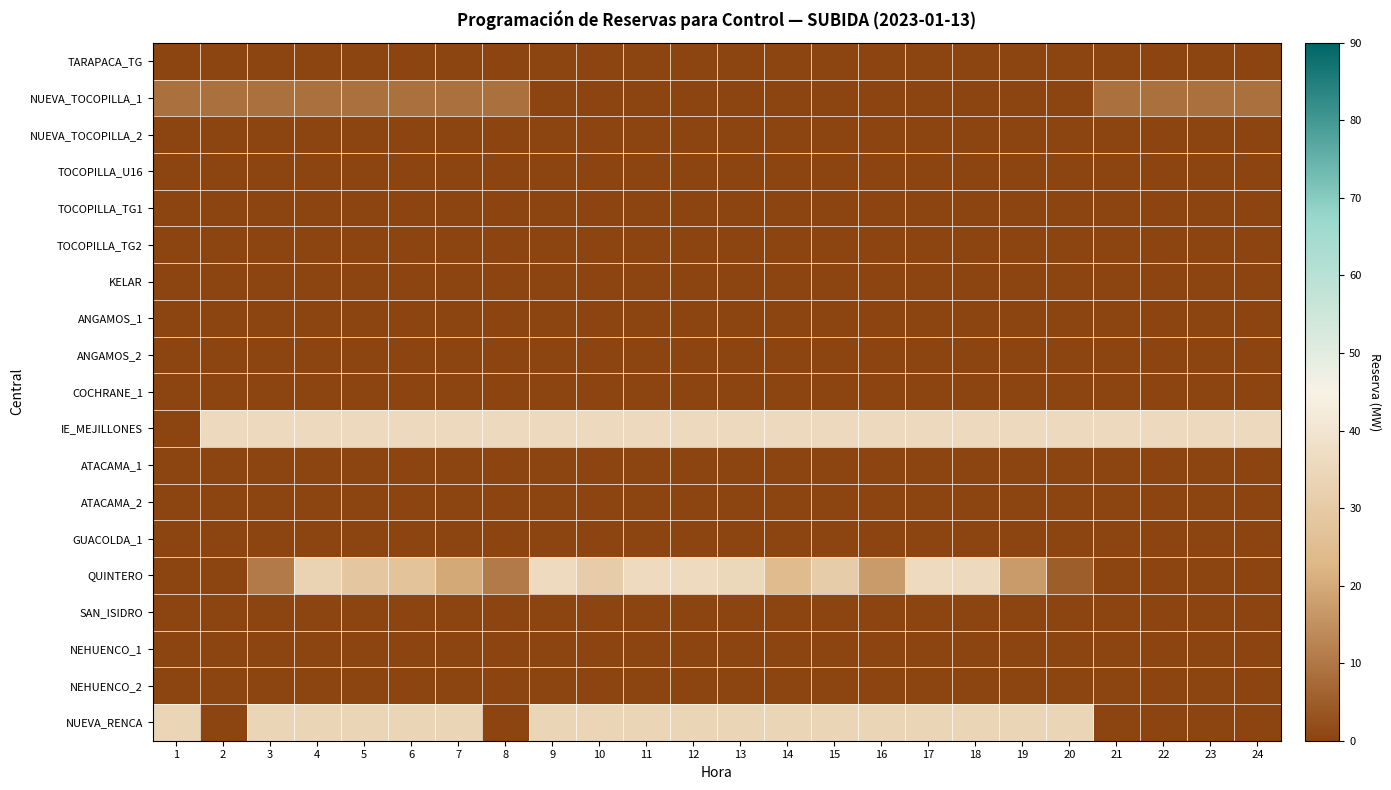

What is the total value across all series at 16?

86.6